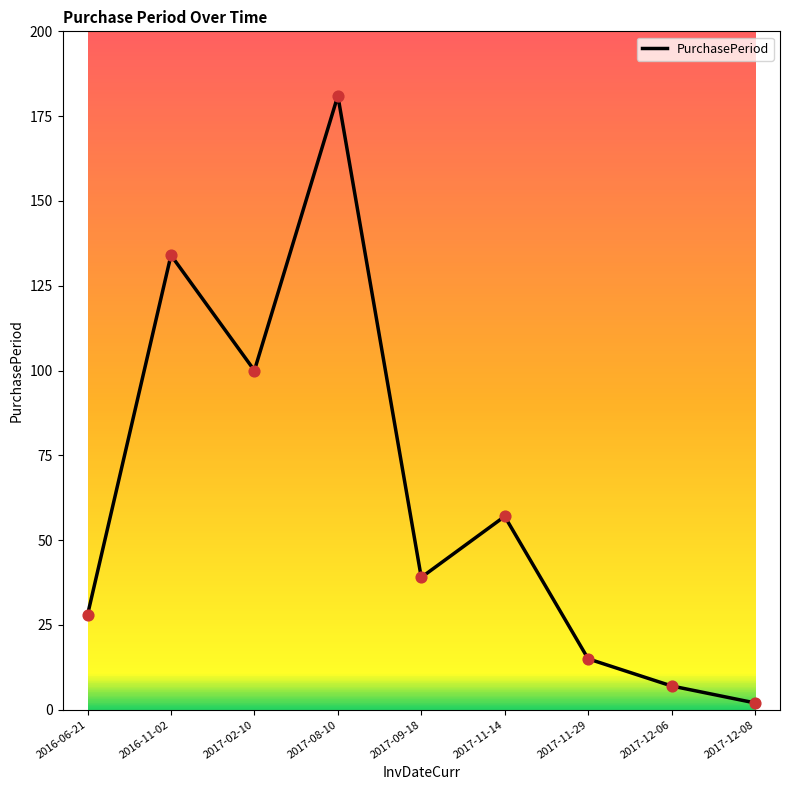

What is the change in value from 2017-08-10 to 2017-11-14?

-124